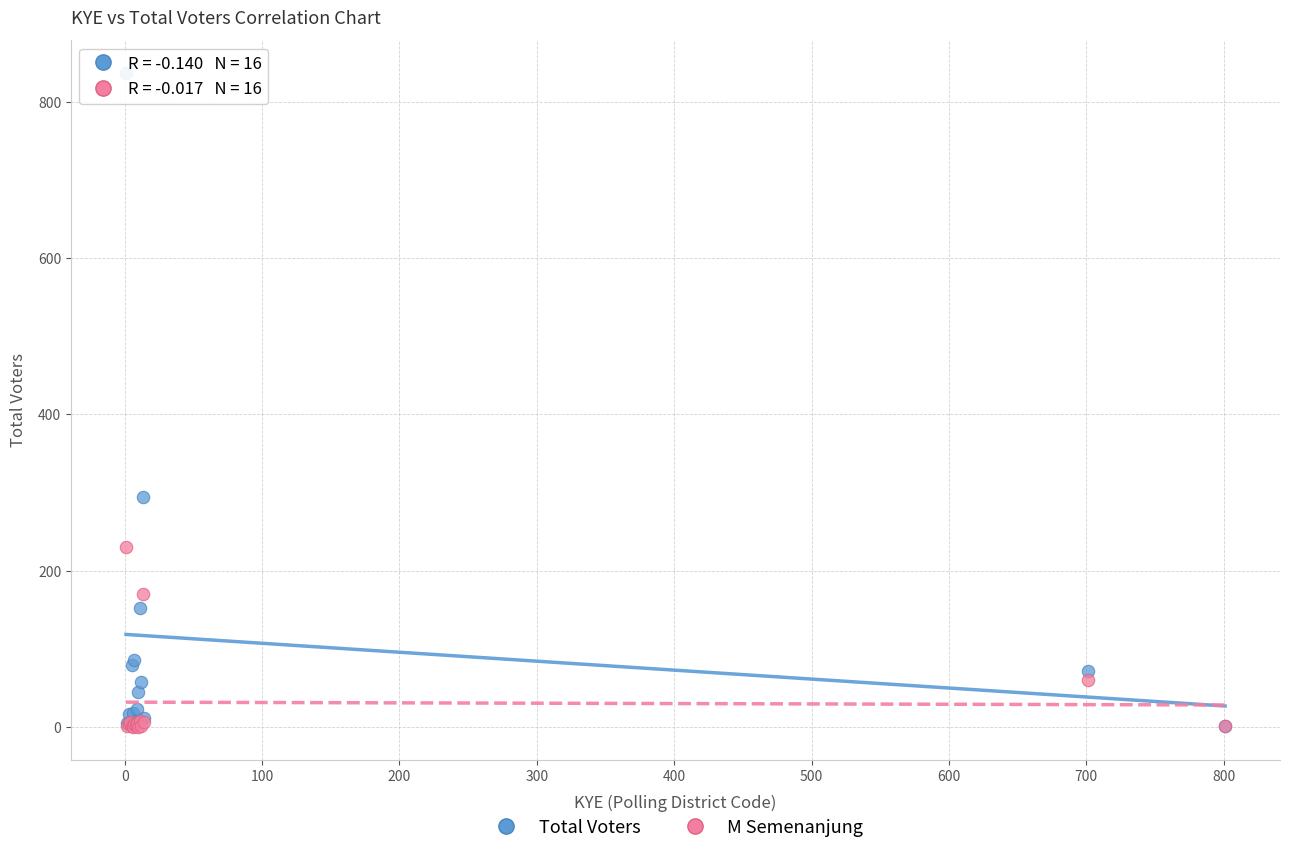

In the Total Voters series, what Y value is closest to 419?

294